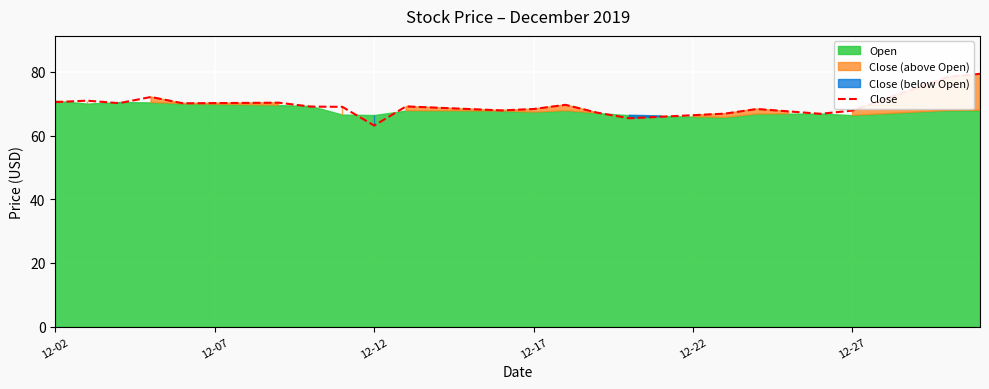

What is the lowest value of the Close series?

63.1